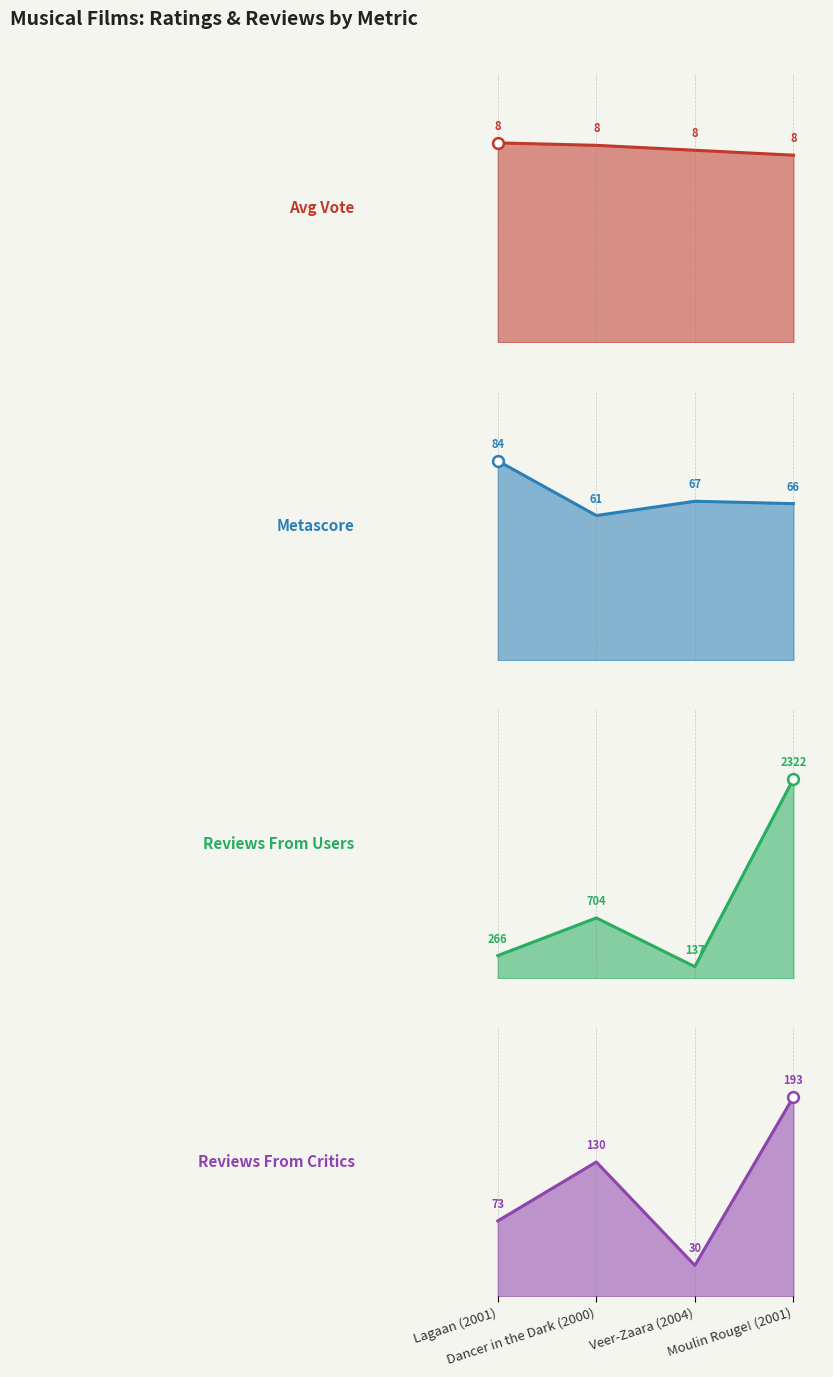

What is the total value across all series at Dancer in the Dark (2000)?

903.0